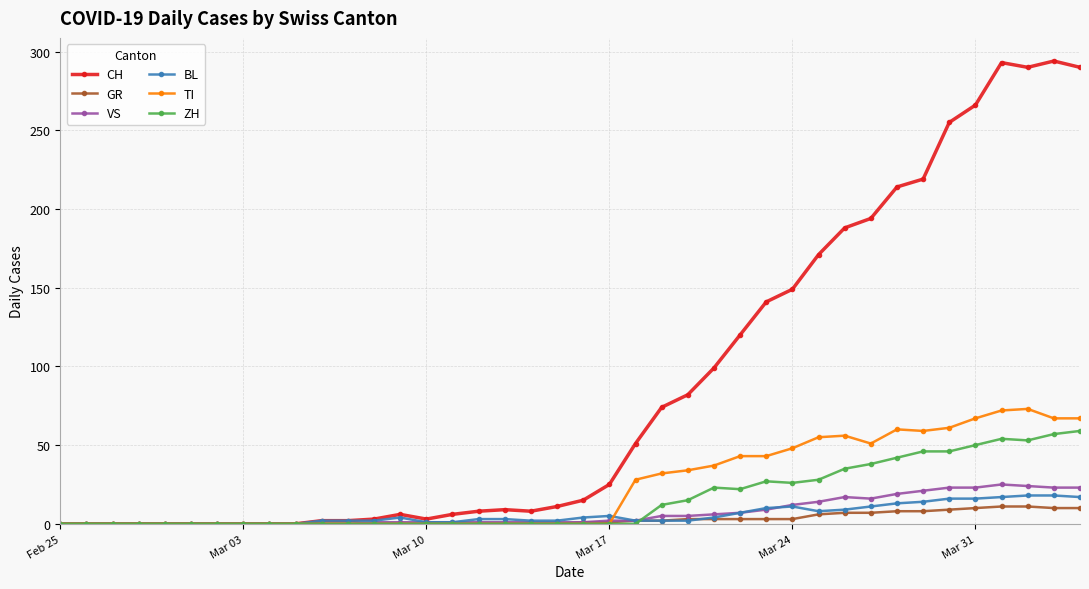

Count the number of data series in this chart.

6